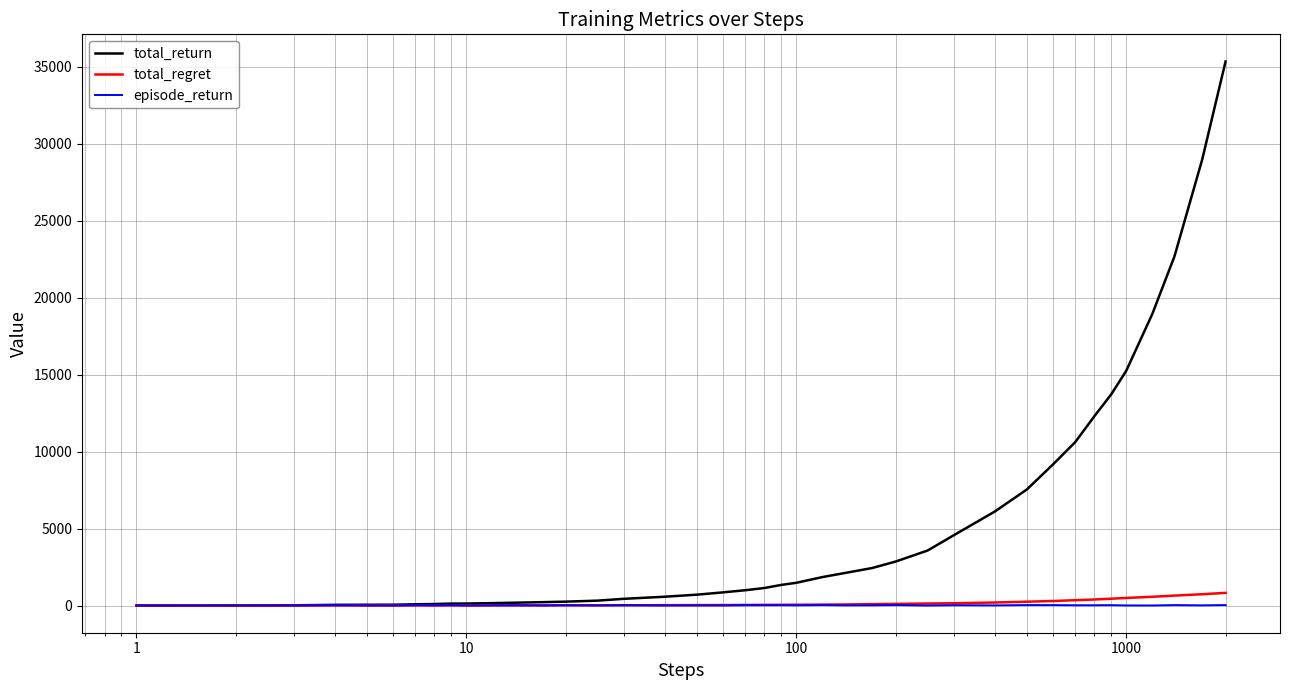

Which series has the largest total across all categories?

total_return